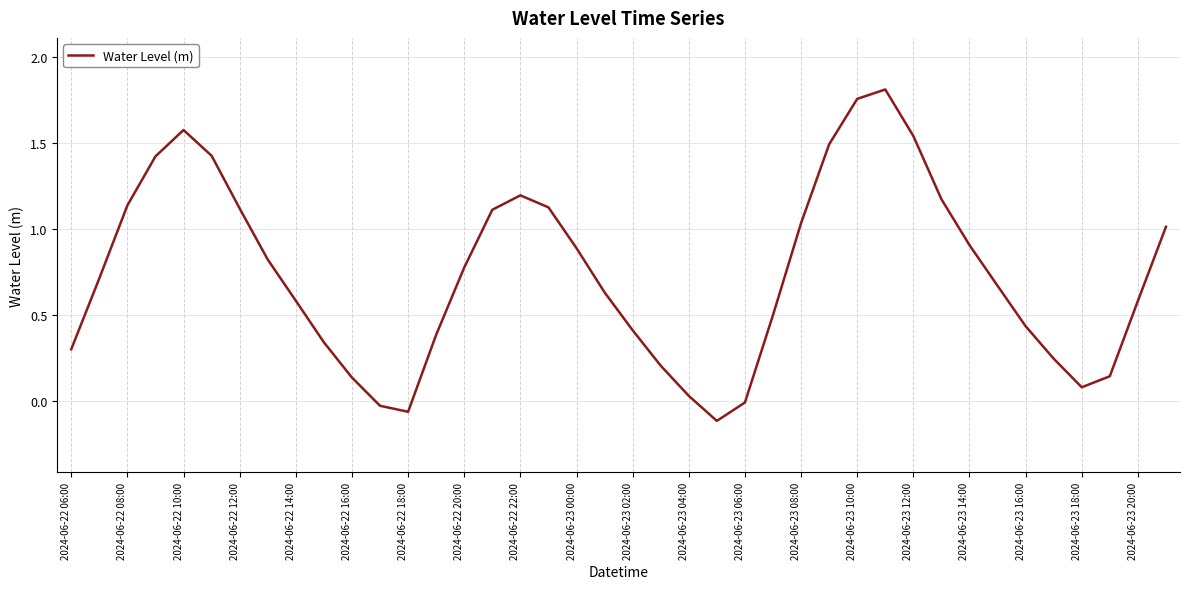

What is the difference between the maximum and minimum values?

1.9